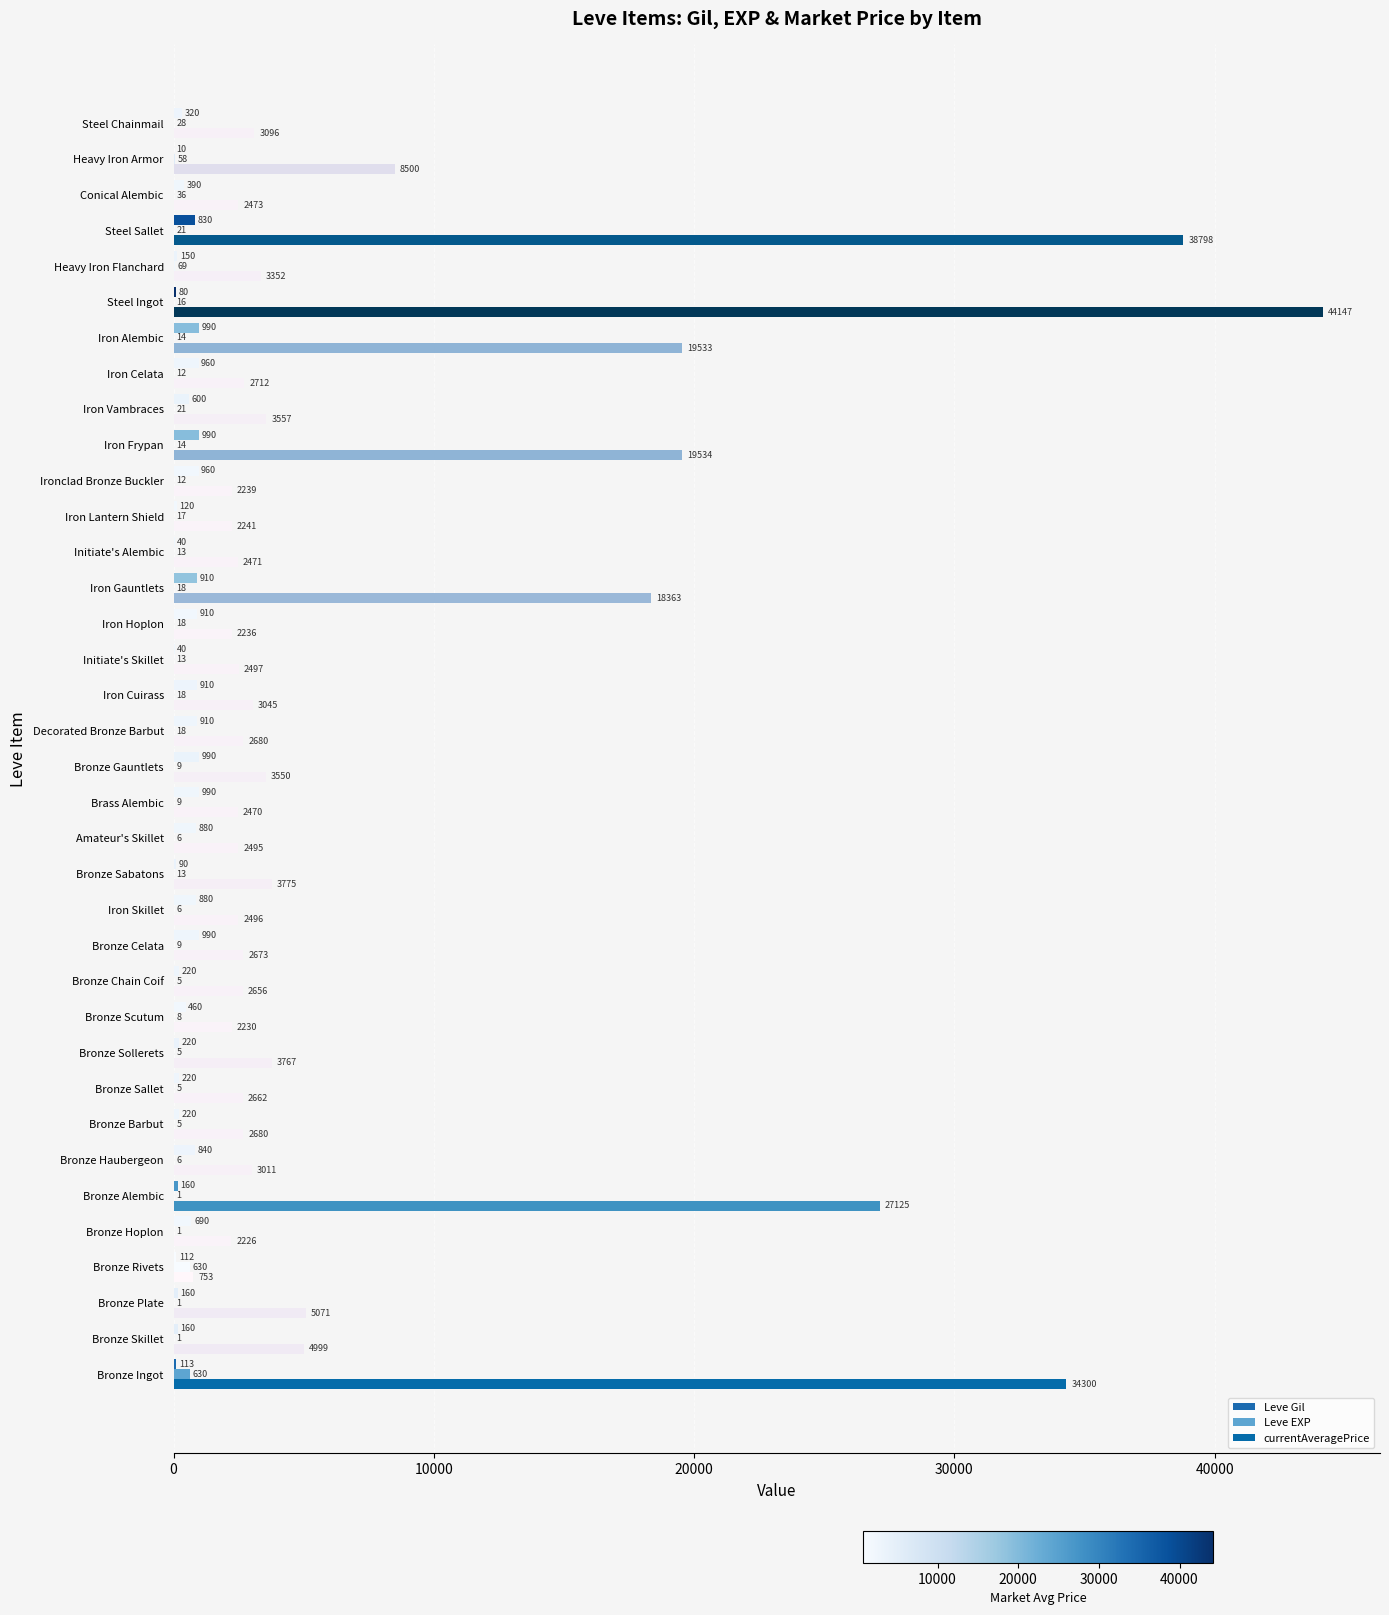

How many series are shown in this chart?

3